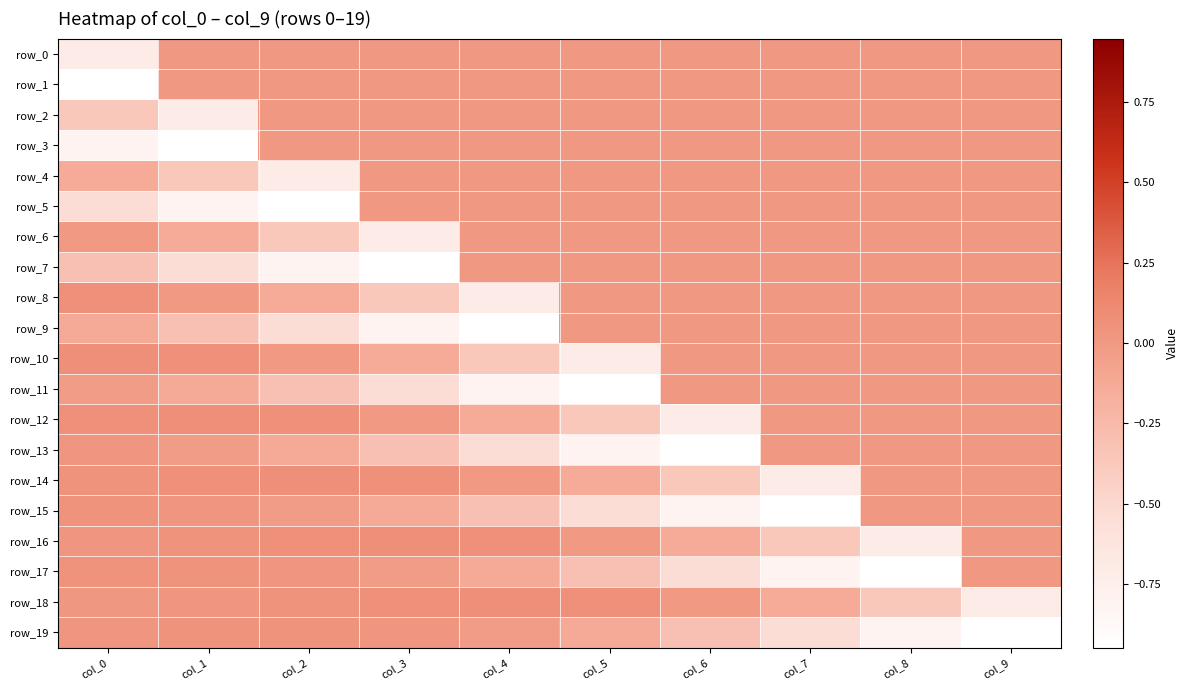

How many values in row_15 are below zero?

6